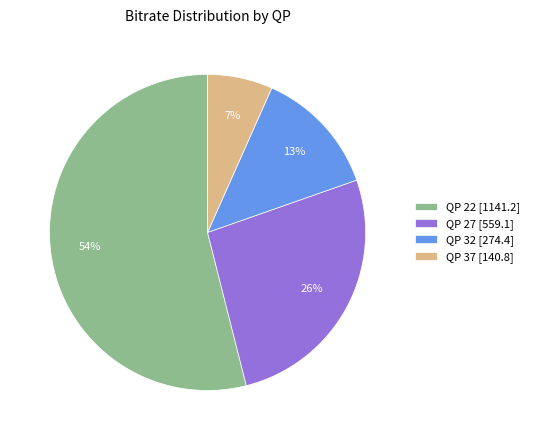

How many slices are in this pie chart?

4